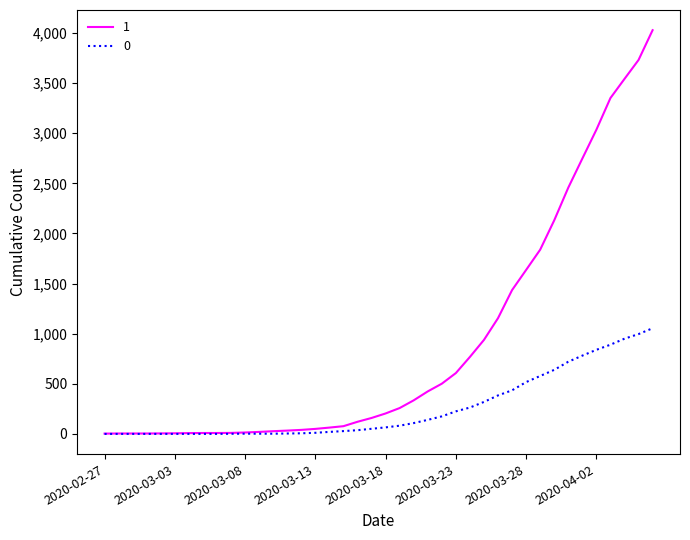

Does the chart display data point markers on the line(s)?

No